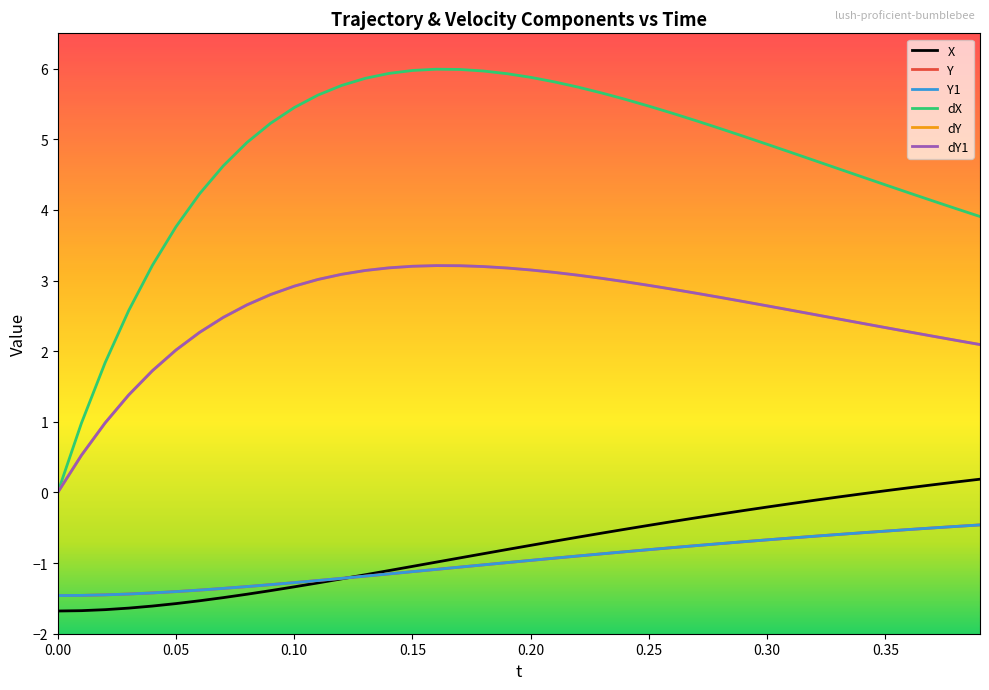

True or false: dX and Y1 cross at least once.

False